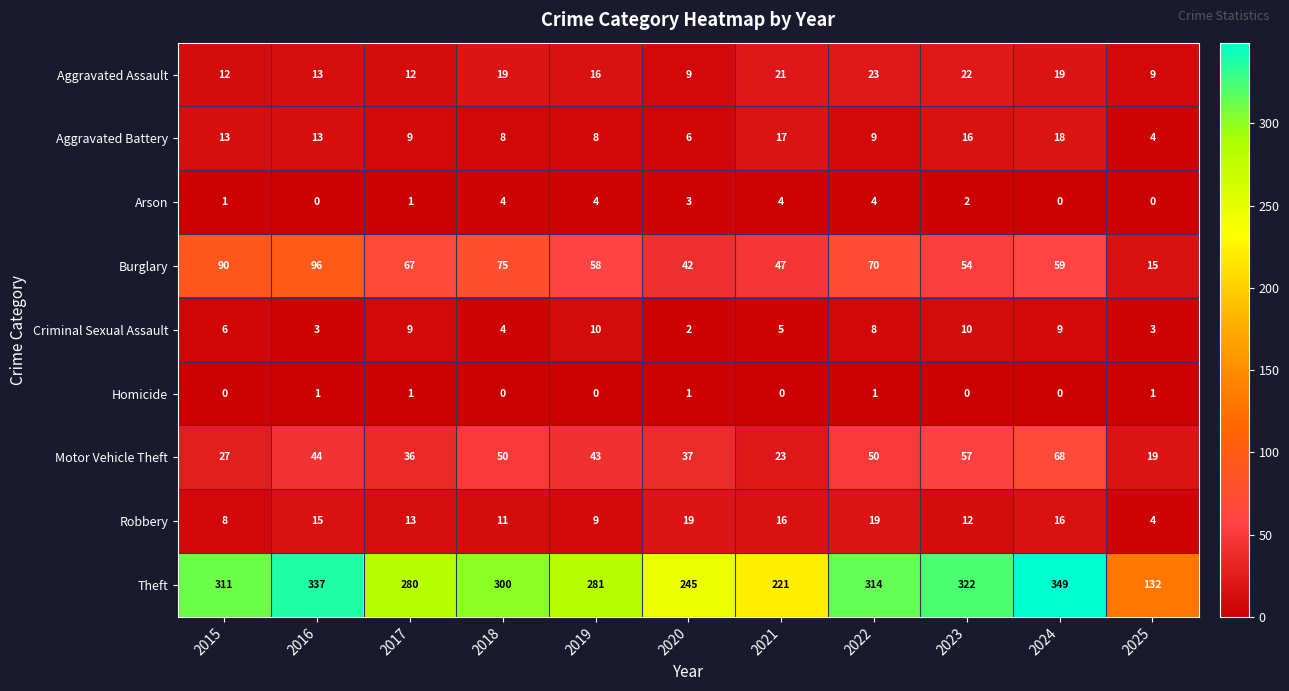

List the labels in order of Theft value, largest first.

2024, 2016, 2023, 2022, 2015, 2018, 2019, 2017, 2020, 2021, 2025